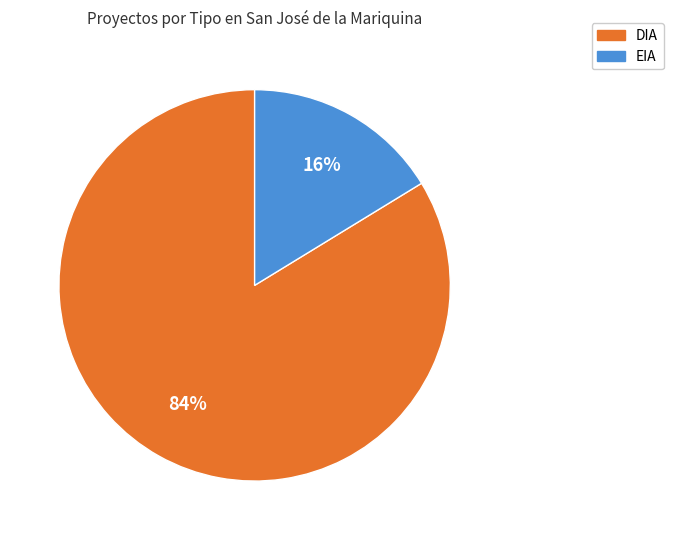

Combined, do DIA and EIA account for over 50%?

Yes